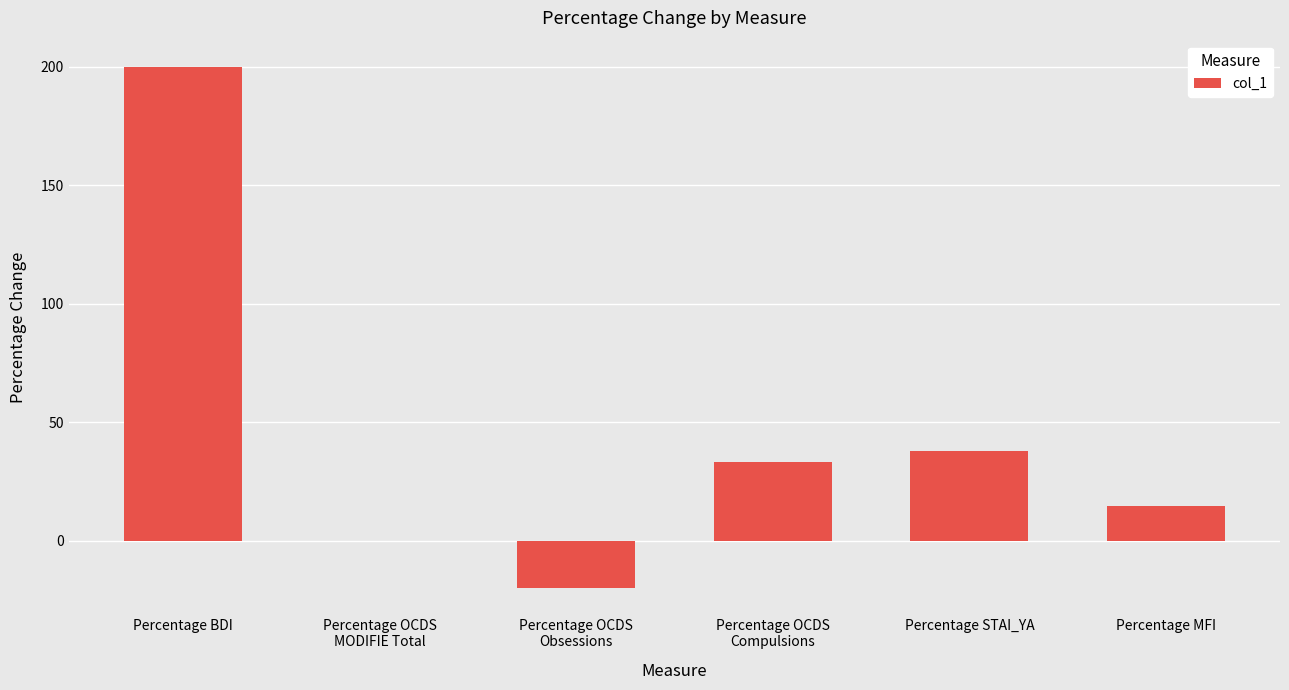

What is the sum of all values?

265.9